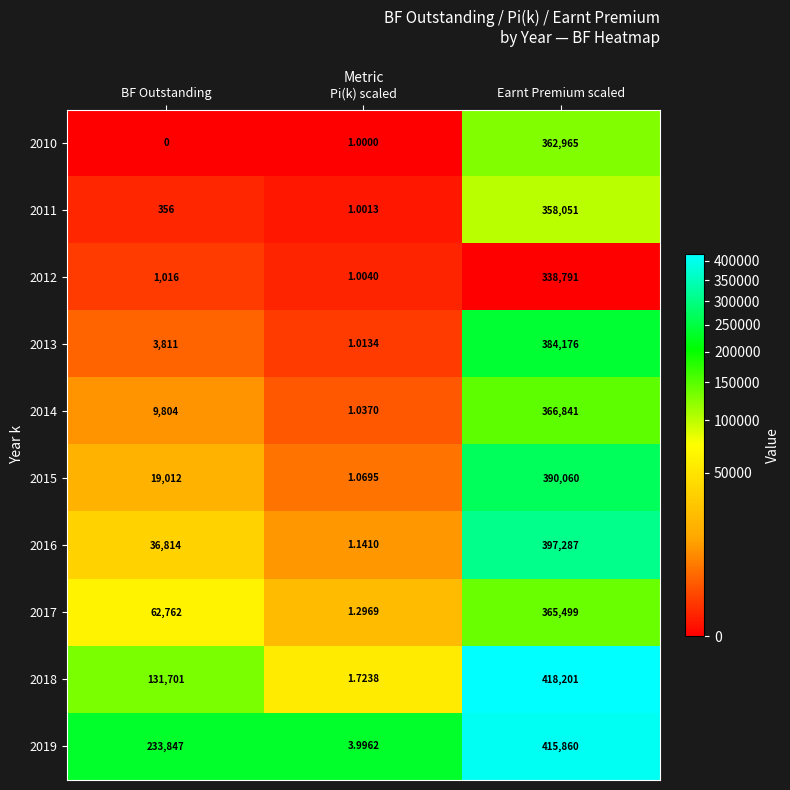

At which category is the sum across all series the highest?

Earnt Premium scaled